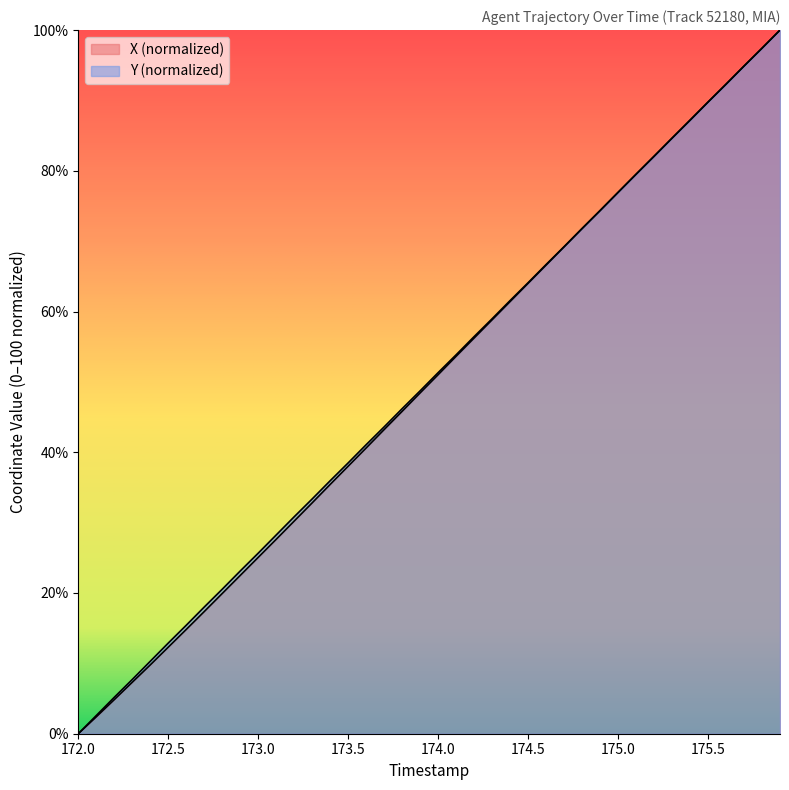

Reading left to right, transcribe all the data shown in this chart.

X: 0.0	2.4	4.8	7.3	9.8	12.3	14.8	17.4	19.9	22.5	25.1	27.6	30.2	32.8	35.4	38.0	40.6	43.2	45.8	48.4	51.0	53.6	56.2	58.8	61.4	64.0	66.6	69.2	71.8	74.4	76.9	79.5	82.1	84.6	87.2	89.8	92.3	94.9	97.4	100.0
Y: 0.0	2.6	5.2	7.7	10.3	12.9	15.4	18.0	20.5	23.1	25.7	28.2	30.8	33.4	36.0	38.5	41.1	43.6	46.2	48.7	51.3	53.9	56.4	59.0	61.6	64.1	66.7	69.2	71.8	74.3	76.9	79.5	82.0	84.6	87.2	89.8	92.3	94.9	97.4	100.0